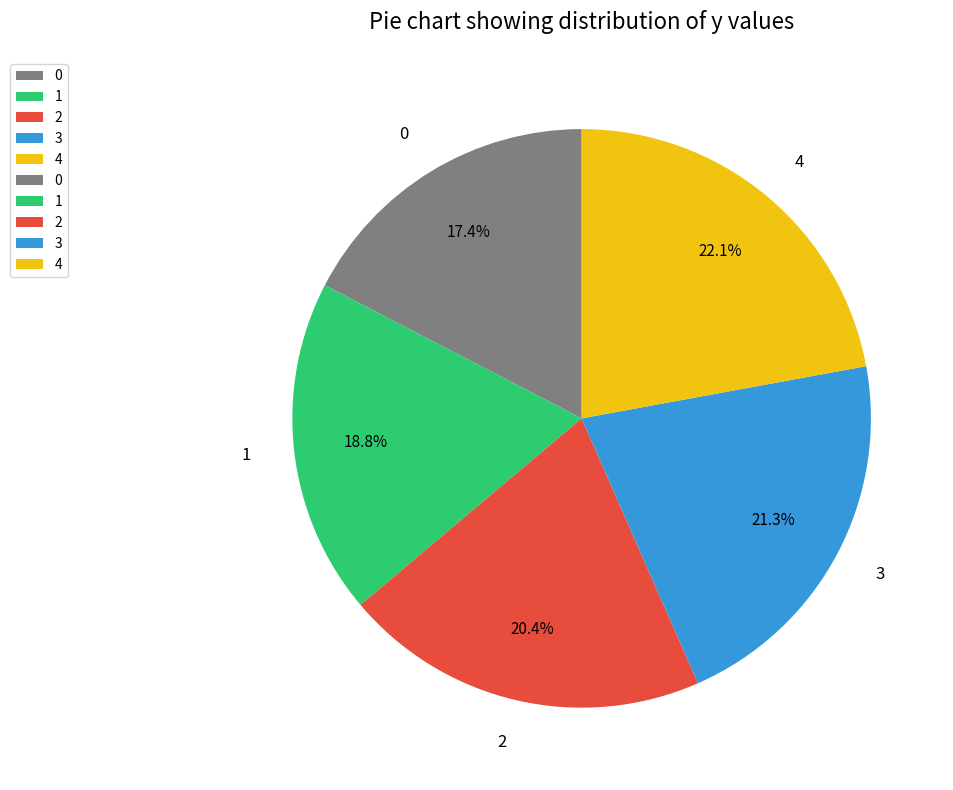

What is the ratio of the value at 2 to the value at 4?

0.9